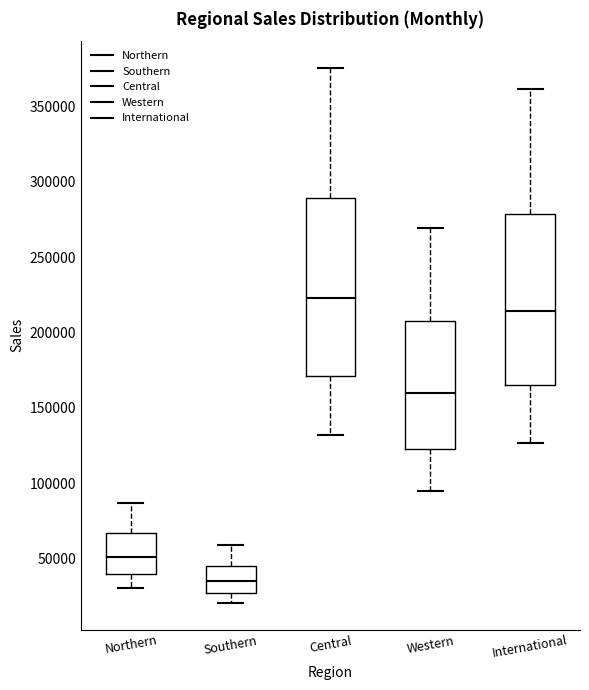

Reading left to right, transcribe this box plot: for each box, give where its median line is, the range the box spans, and where its two whiskers end, as read against the y-axis. The values are not printed on the chart, so give them approximately, as read against the axis.

Northern: median 50000, box 40000 to 65000, whiskers 30000 to 85000
Southern: median 35000, box 25000 to 45000, whiskers 20000 to 60000
Central: median 225000, box 170000 to 290000, whiskers 130000 to 375000
Western: median 160000, box 125000 to 210000, whiskers 95000 to 270000
International: median 215000, box 165000 to 280000, whiskers 125000 to 360000